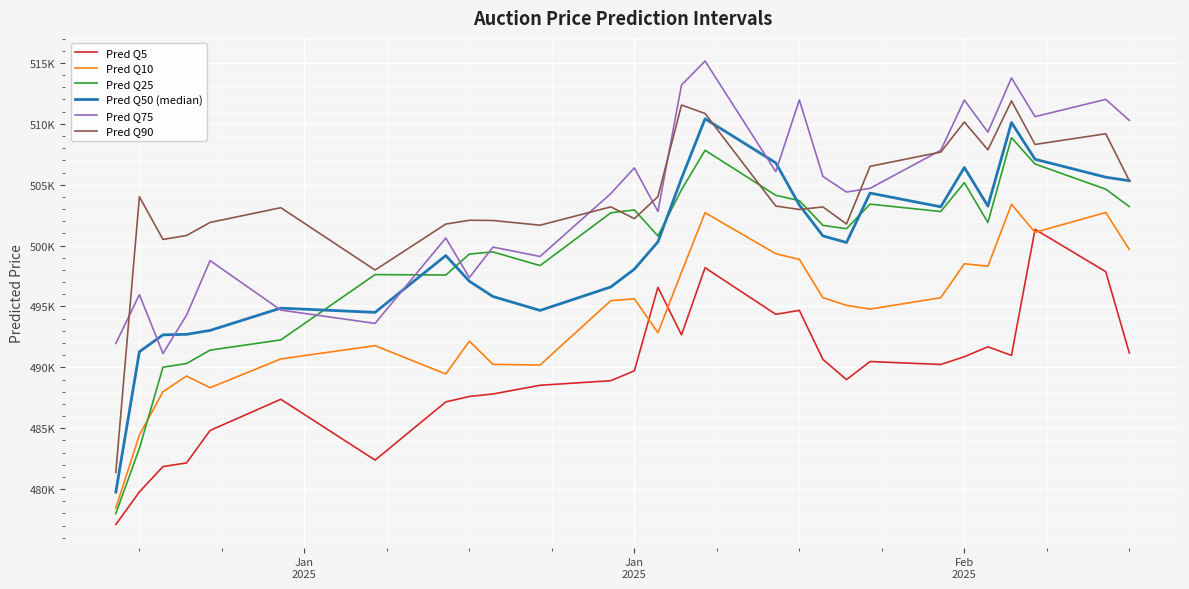

Reading left to right, list all the values displayed in this chart.

Pred Q5: 477095.7	479771.1	481853.8	482152.0	484819.8	487379.4	482384.2	487163.6	487609.4	487813.4	488528.2	488905.5	489717.2	496569.4	492670.7	498180.0	494356.7	494678.5	490652.2	488993.8	490478.5	490235.5	490872.4	491688.7	490981.0	501335.9	497855.9	491182.2
Pred Q10: 478452.5	484446.3	487994.3	489289.3	488326.6	490691.4	491782.4	489455.9	492155.4	490246.2	490192.2	495476.7	495629.0	492844.1	497811.8	502702.3	499333.4	498863.6	495723.8	495094.1	494782.9	495722.1	498508.5	498300.7	503390.8	501087.8	502717.5	499677.3
Pred Q25: 477995.2	483350.4	490013.6	490313.4	491414.1	492254.9	497617.1	497583.6	499305.5	499477.3	498357.4	502689.3	502927.9	500791.3	504587.9	507825.7	504129.4	503690.2	501659.4	501386.1	503404.3	502795.3	505168.8	501895.7	508860.4	506697.5	504632.0	503198.3
Pred Q50 (median): 479757.7	491284.0	492670.2	492710.7	493032.8	494863.4	494515.1	499178.7	497071.9	495819.0	494674.5	496602.6	498065.3	500307.5	505513.5	510412.3	506794.1	503331.6	500795.3	500253.5	504311.3	503183.6	506411.3	503246.4	510102.1	507090.4	505617.0	505324.2
Pred Q75: 491966.0	495974.2	491134.4	494282.9	498766.3	494701.9	493610.9	500621.7	497370.5	499876.7	499107.9	504269.9	506380.5	502806.0	513183.5	515152.3	506074.6	511958.2	505680.3	504395.0	504700.4	507824.2	511948.4	509319.2	513764.3	510588.0	512004.0	510285.8
Pred Q90: 481377.9	504007.6	500505.6	500825.8	501901.8	503110.5	497991.7	501768.4	502076.5	502060.7	501674.4	503177.9	502213.1	504018.5	511542.3	510845.4	503247.2	502964.6	503172.5	501773.0	506507.4	507676.7	510145.8	507860.1	511878.9	508306.6	509183.1	505324.6